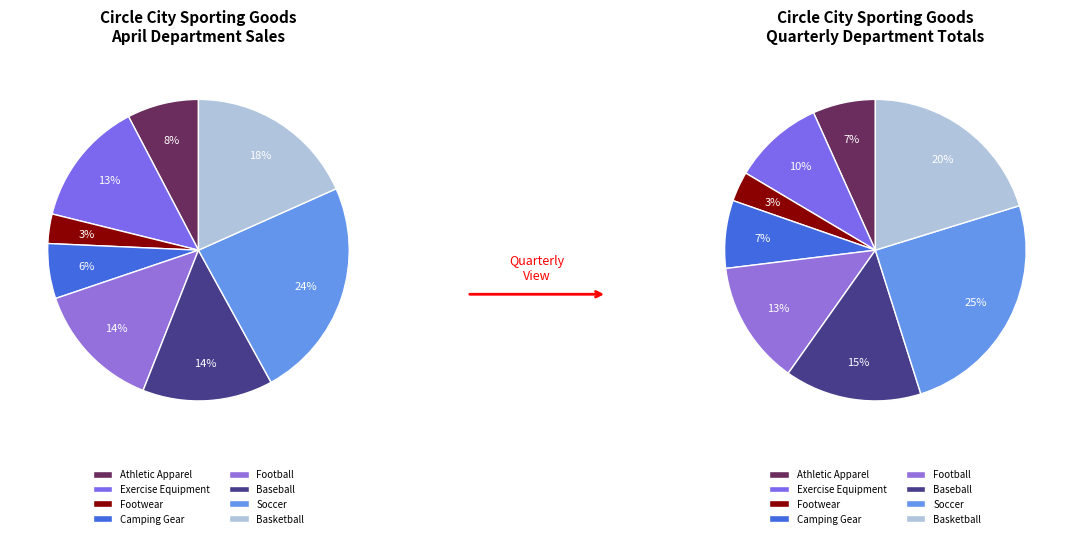

What is the largest slice in the pie chart?

Soccer